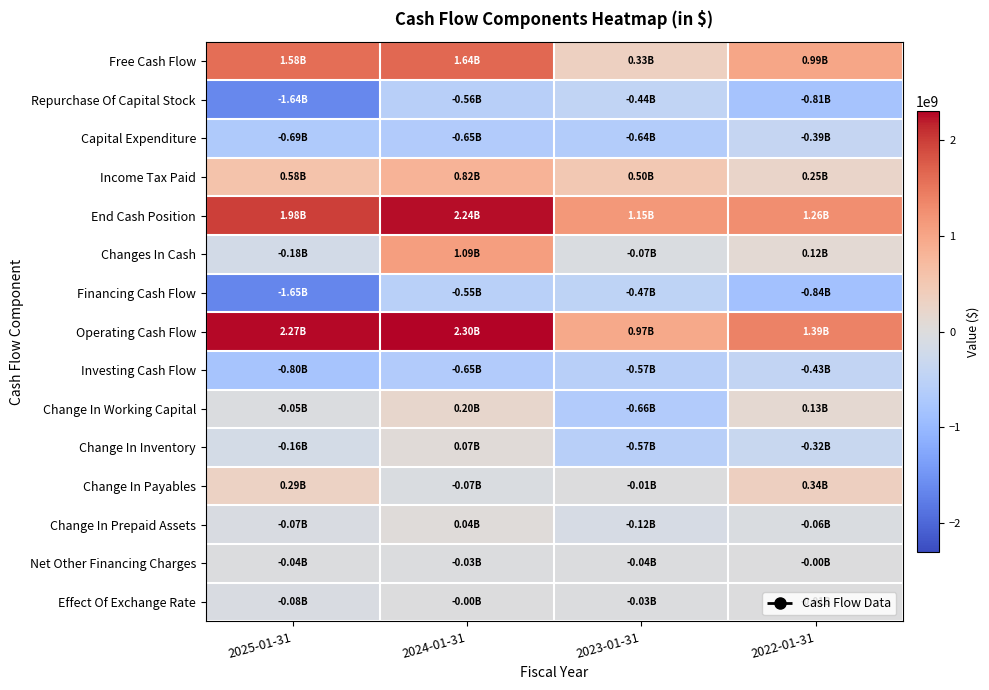

Between 2024-01-31 and 2022-01-31, which series saw the biggest shift?

End Cash Position